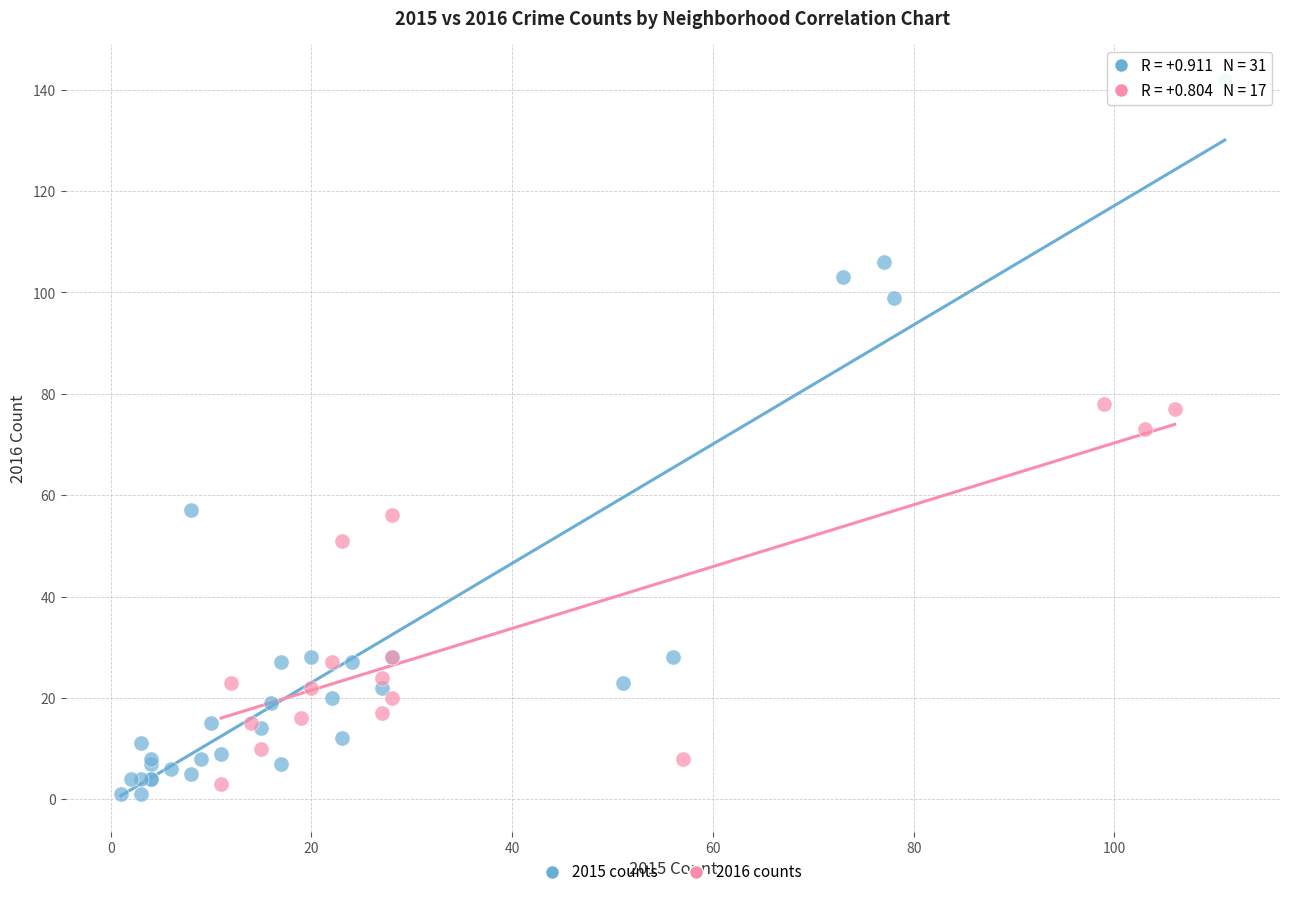

Which series contains the highest Y value?

2015 counts